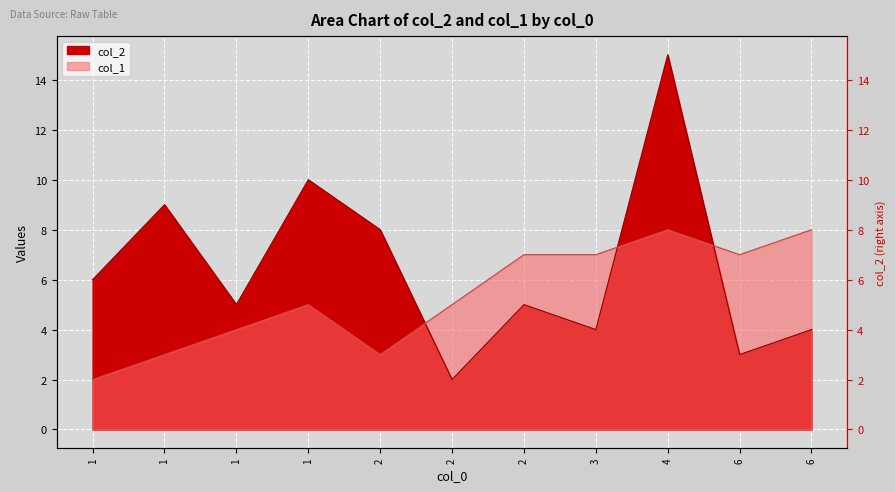

Reading left to right, list all the values displayed in this chart.

col_2: 1=6	1=9	1=5	1=10	2=8	2=2	2=5	3=4	4=15	6=3	6=4
col_1: 1=2	1=3	1=4	1=5	2=3	2=5	2=7	3=7	4=8	6=7	6=8